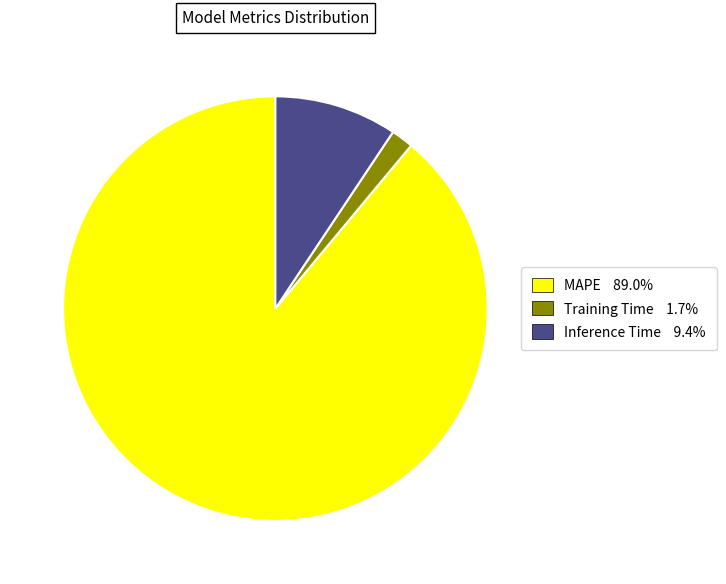

Is there a majority slice in this chart?

Yes